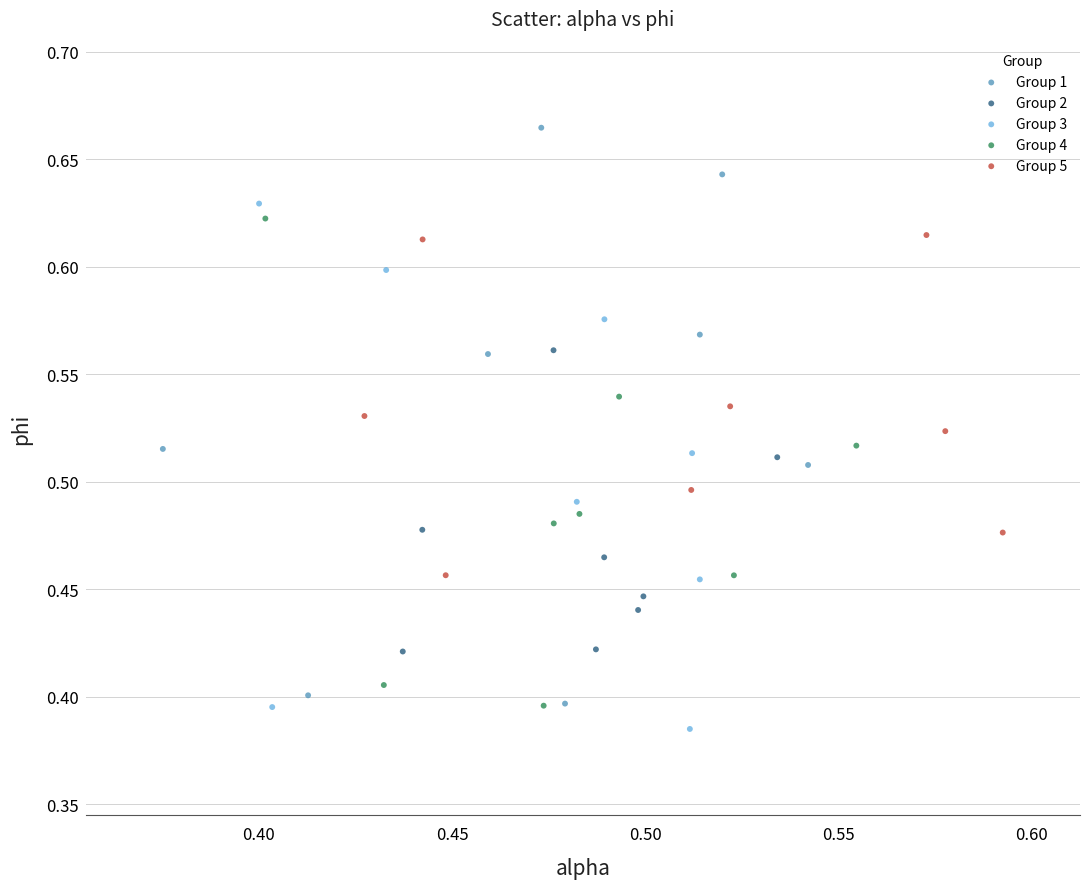

Which series has the largest Y range (max minus min)?

Group 1